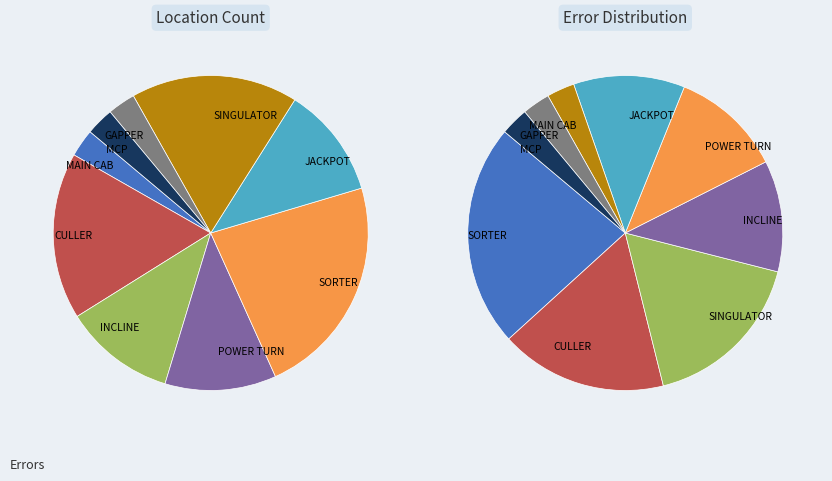

How many slices are in this pie chart?

9